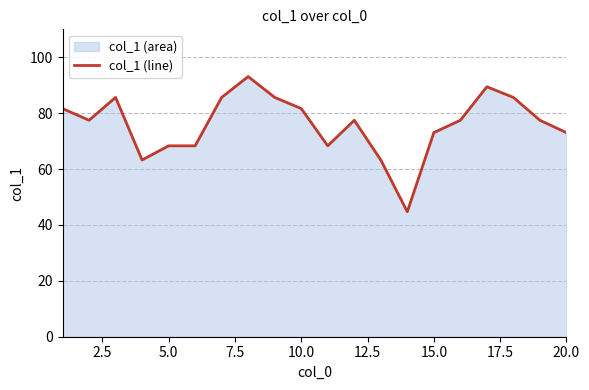

What is the minimum value shown in the chart?

44.7